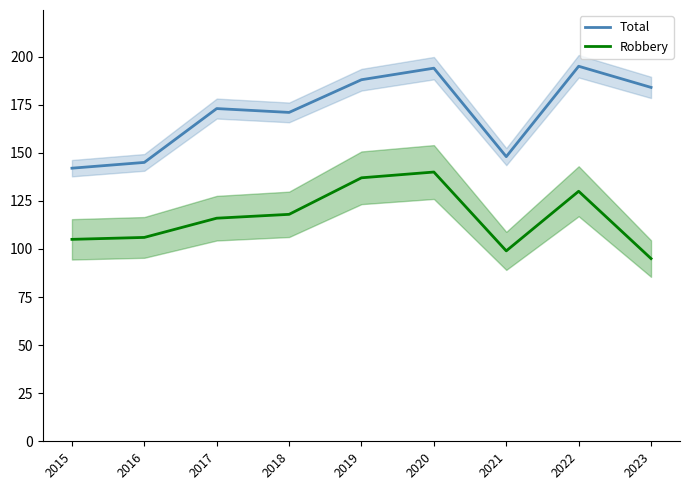

Which category has the lowest value across all series?

2023